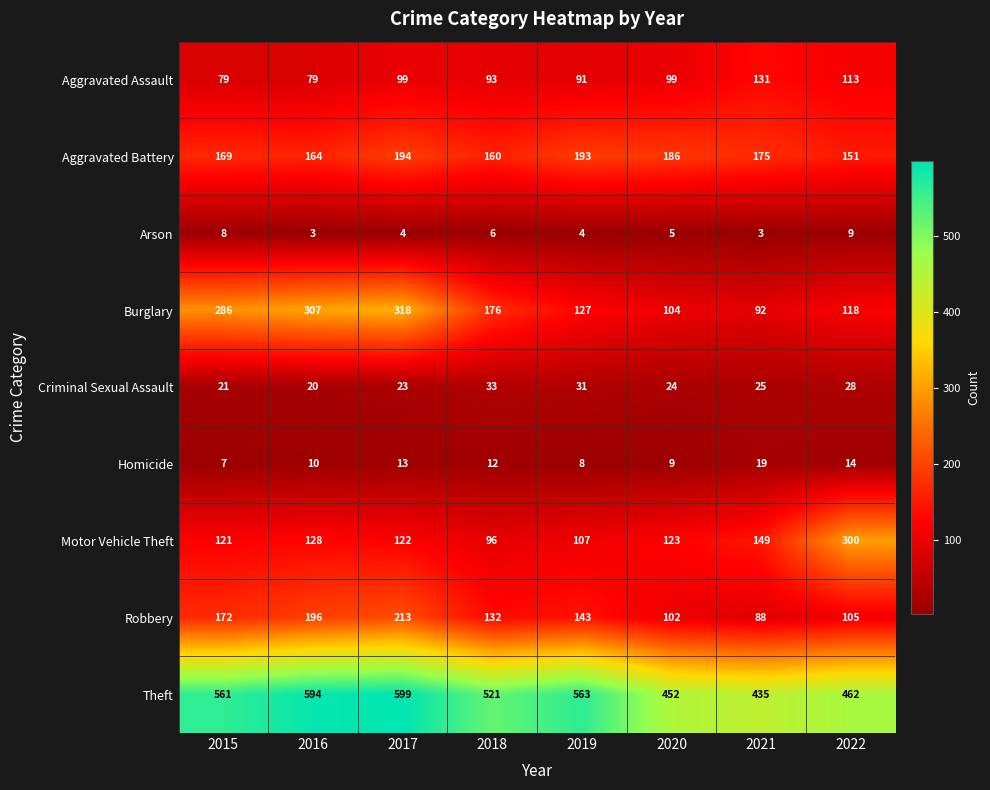

Between 2021 and 2022, which series saw the biggest shift?

Motor Vehicle Theft